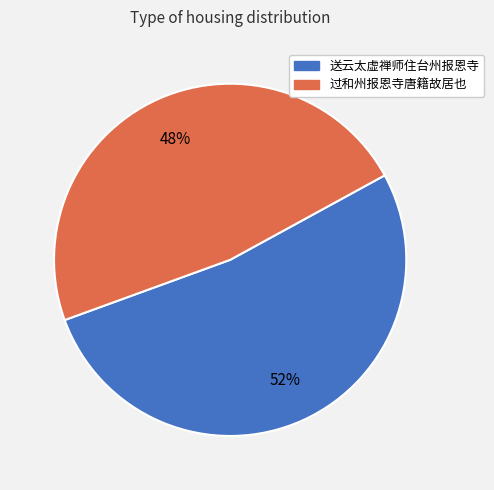

How many segments does this pie chart have?

2